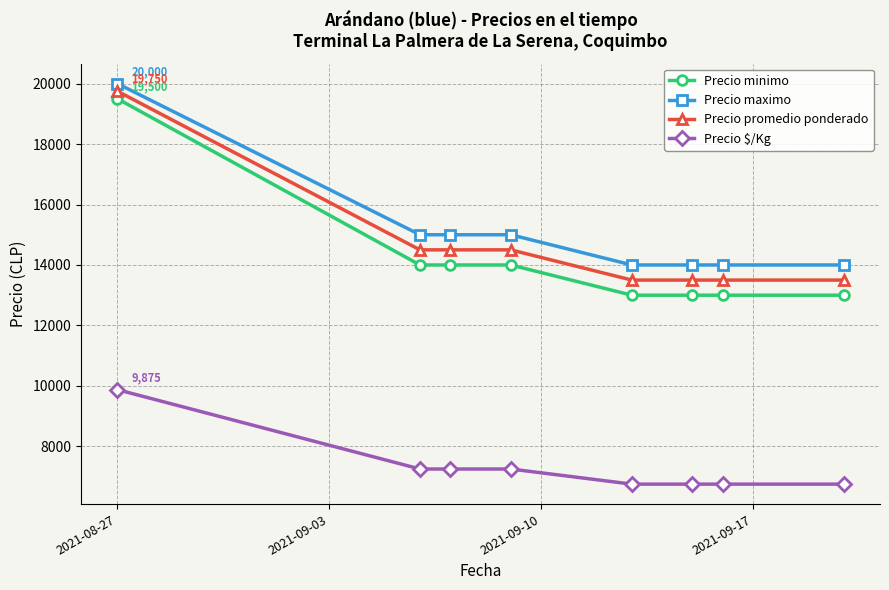

Which series has the largest total across all categories?

Precio maximo